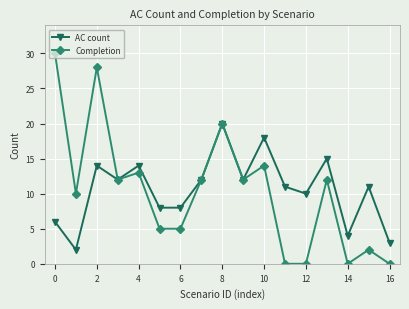

True or false: AC count has more than 0 points higher than both neighbors.

True